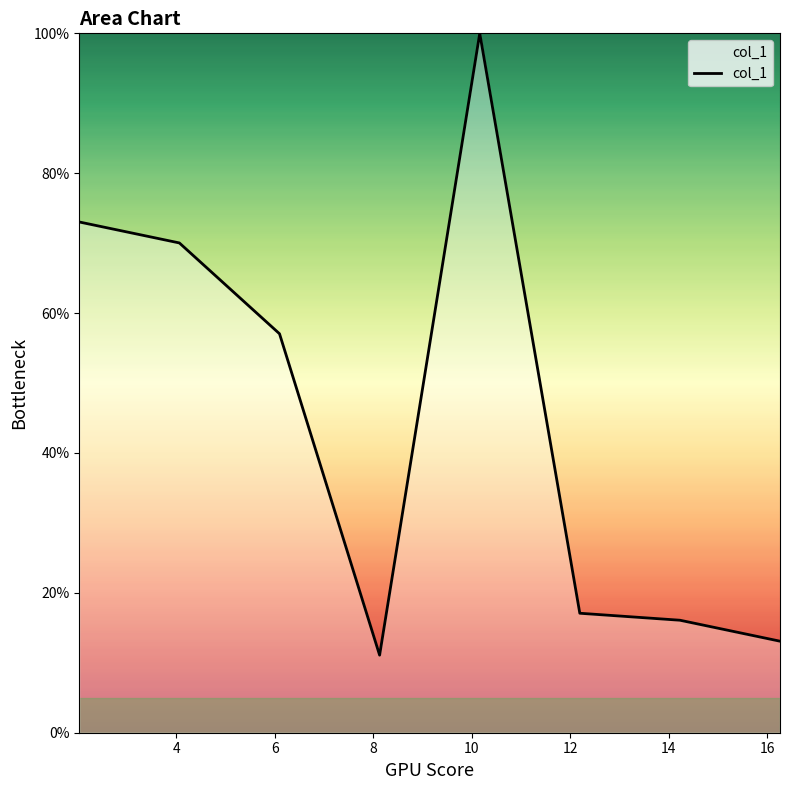

At which category does the chart reach its peak across all series?

10.162